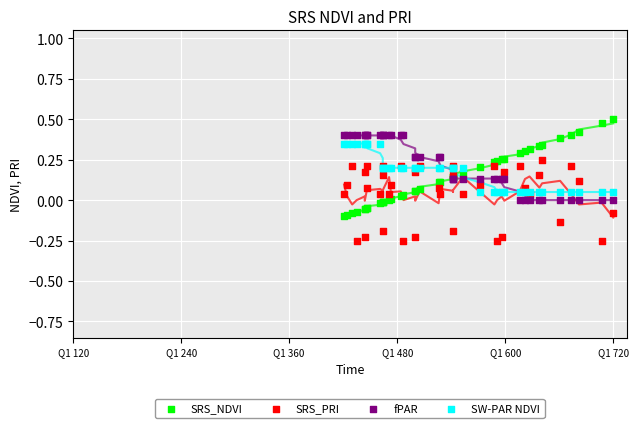

Which series contains the highest Y value?

SRS_NDVI